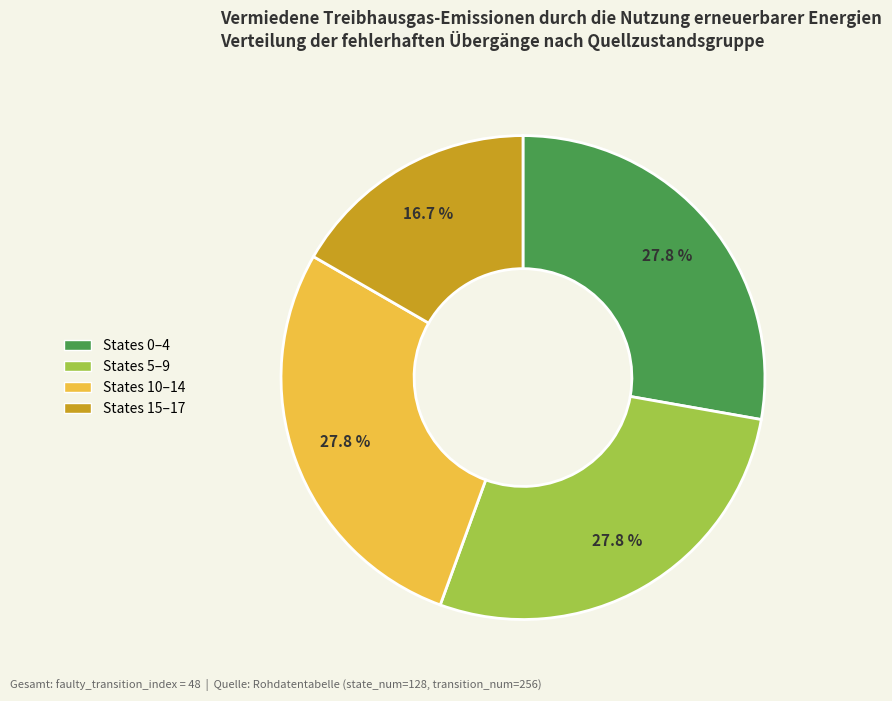

Does any single category account for the majority?

No